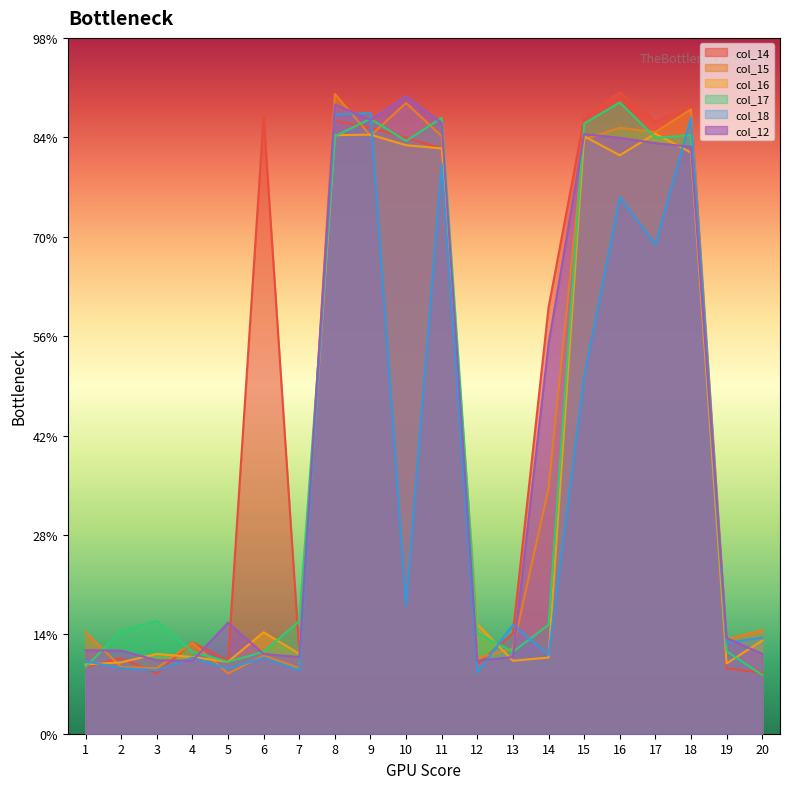

At which category does the chart reach its peak across all series?

16